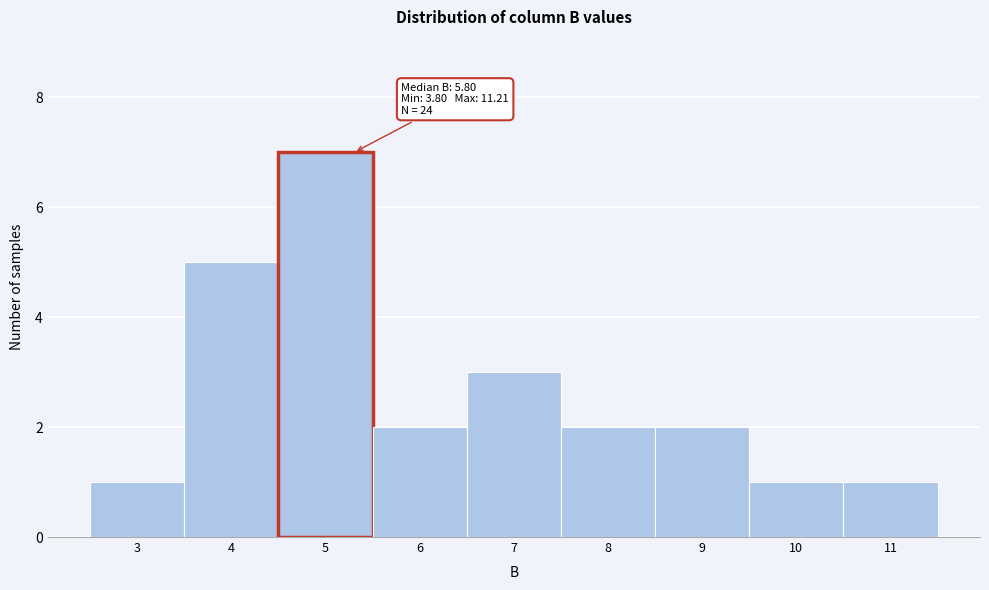

Reading right to left, list all the values displayed in this chart.

11=1	10=1	9=2	8=2	7=3	6=2	5=7	4=5	3=1